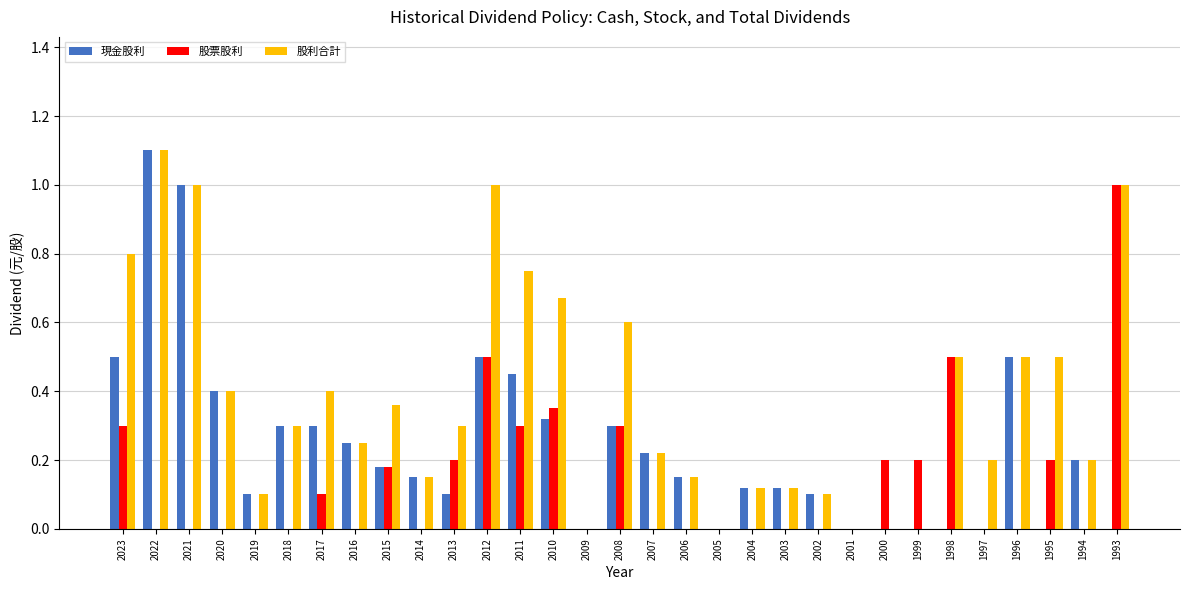

Which series has the largest total across all categories?

股利合計